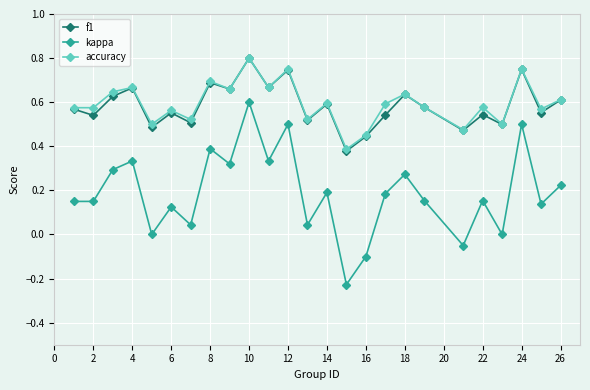

True or false: kappa and accuracy cross at least once.

False